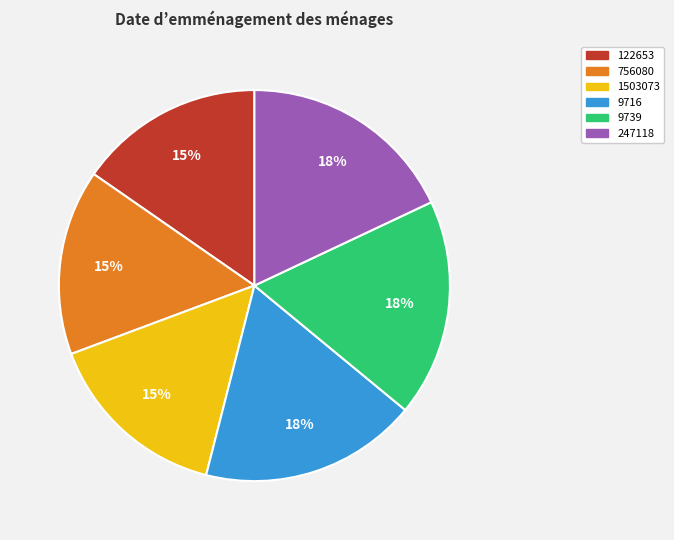

How many segments does this pie chart have?

6